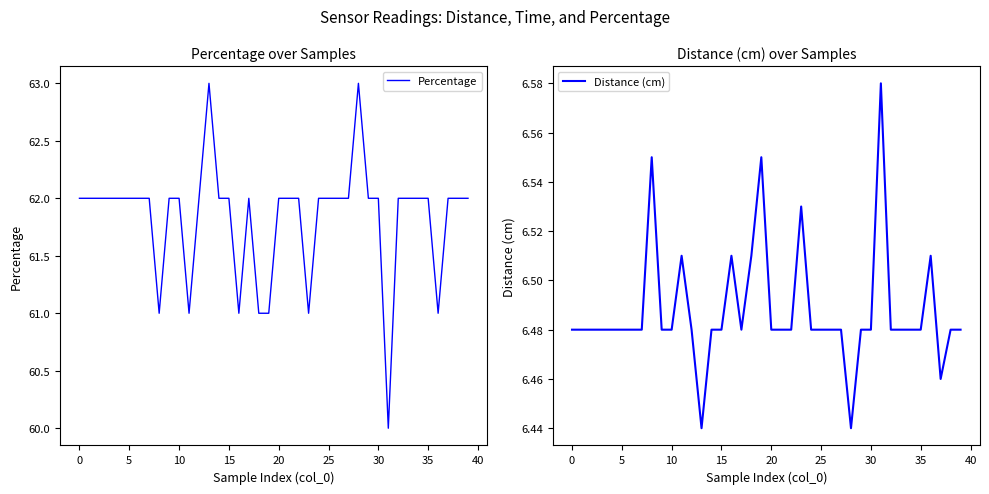

What value does the Percentage series have at 10?

62